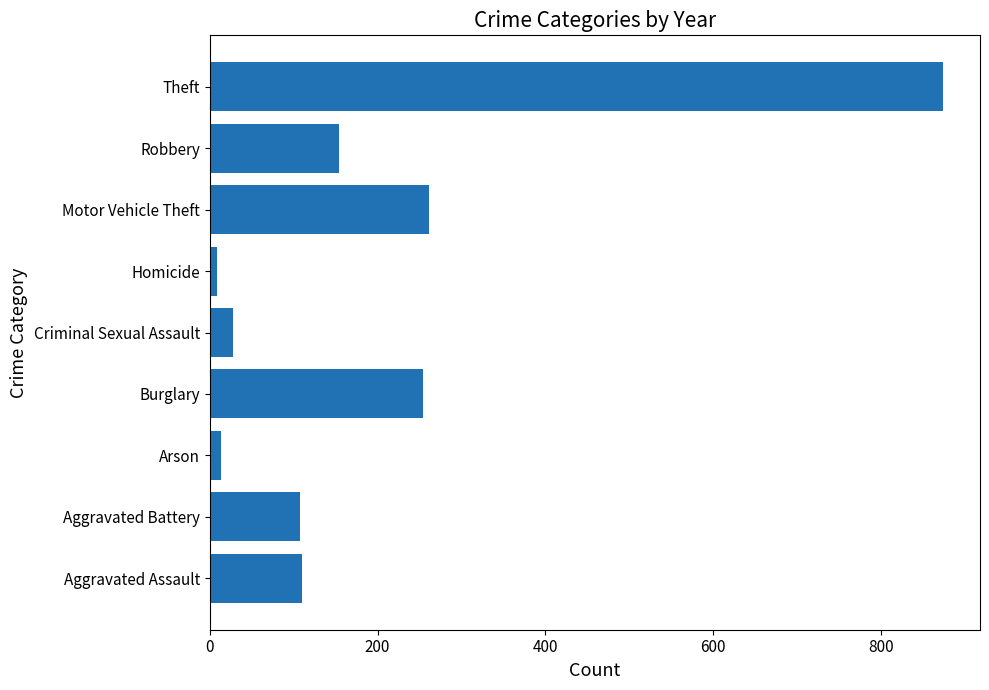

What is the change in value from Criminal Sexual Assault to Theft?

+846